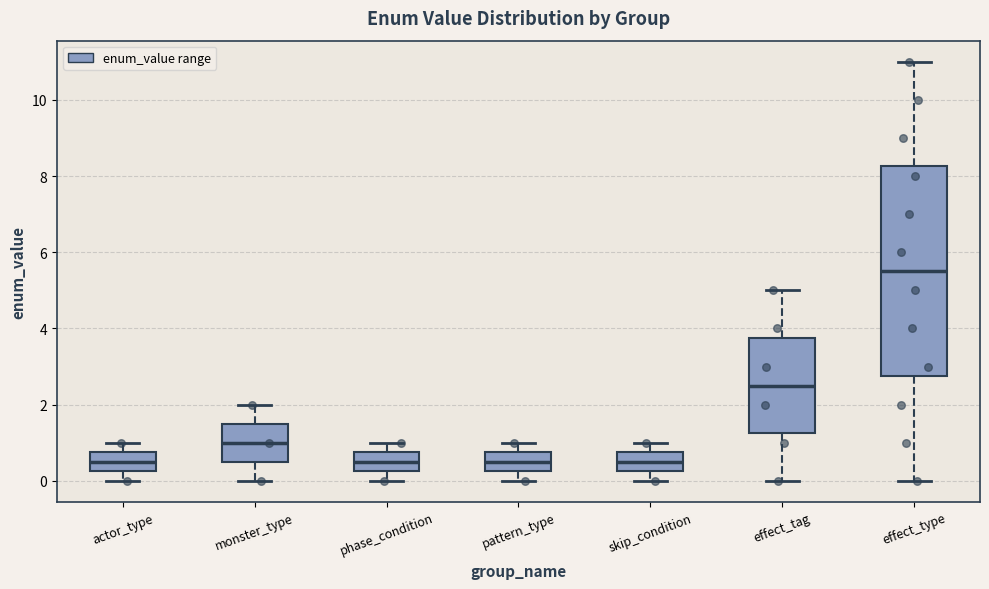

Where does the lower whisker of the box for monster_type end on the y-axis? The values are not printed on the chart, so give them approximately, as read against the axis.

0.0